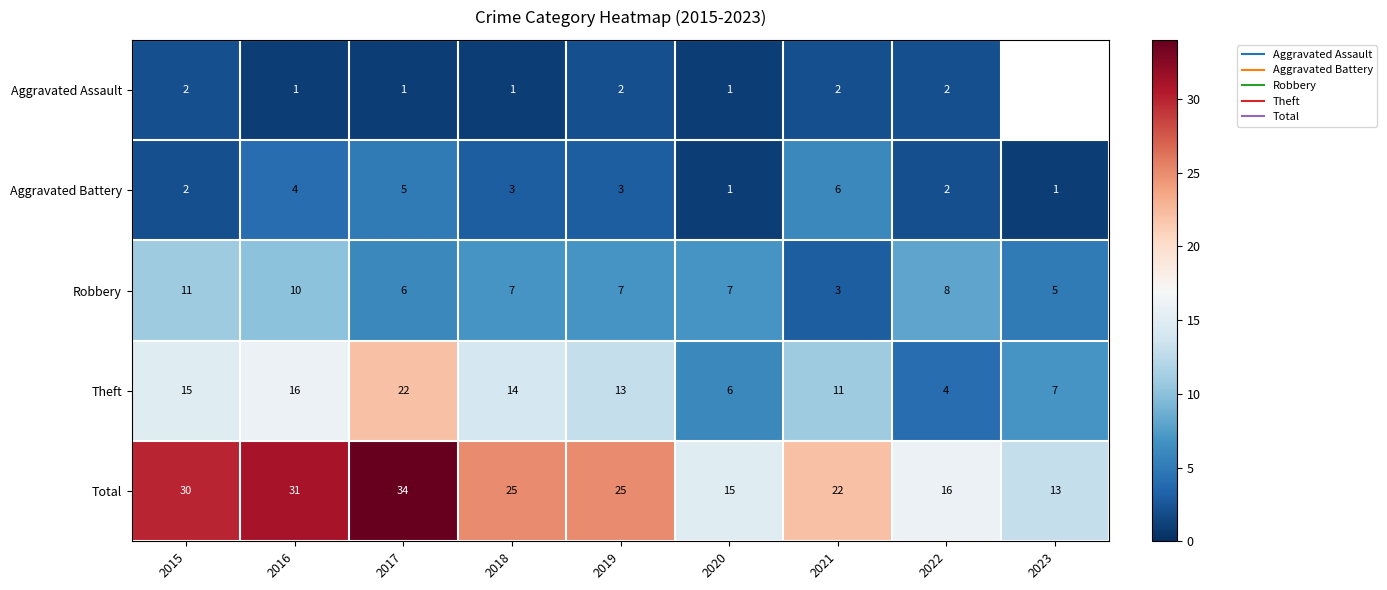

Which series changed the most between 2021 and 2023?

Total